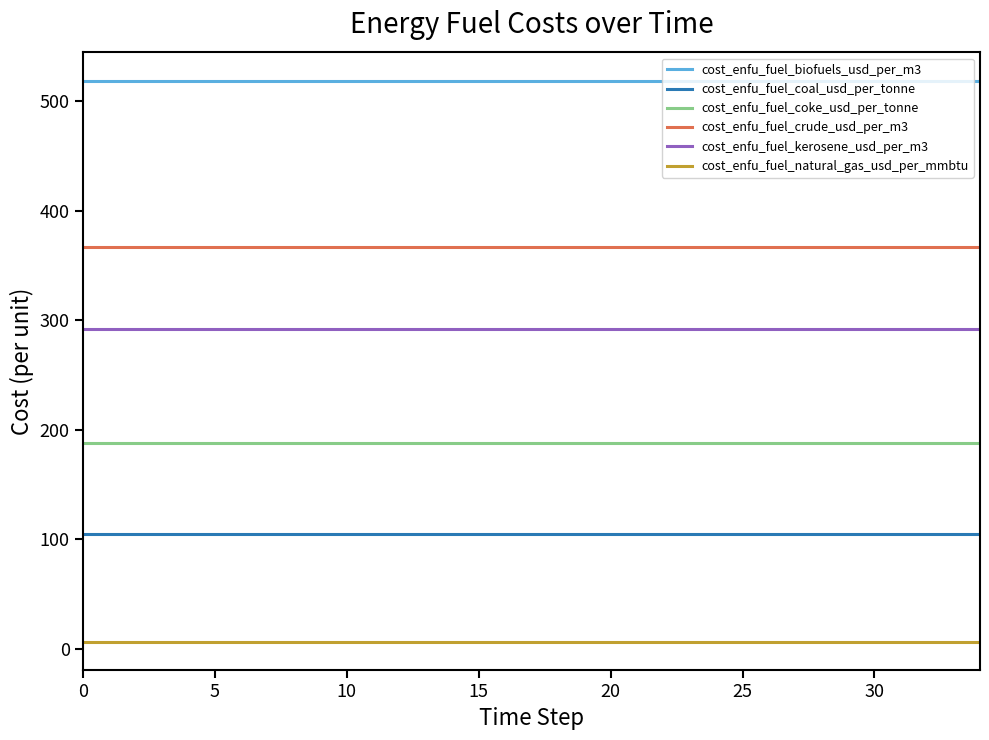

Reading right to left, extract all data points from this chart.

cost_enfu_fuel_biofuels_usd_per_m3: 519.0	519.0	519.0	519.0	519.0	519.0	519.0	519.0	519.0	519.0	519.0	519.0	519.0	519.0	519.0	519.0	519.0	519.0
cost_enfu_fuel_coal_usd_per_tonne: 104.9	104.9	104.9	104.9	104.9	104.9	104.9	104.9	104.9	104.9	104.9	104.9	104.9	104.9	104.9	104.9	104.9	104.9
cost_enfu_fuel_coke_usd_per_tonne: 187.7	187.7	187.7	187.7	187.7	187.7	187.7	187.7	187.7	187.7	187.7	187.7	187.7	187.7	187.7	187.7	187.7	187.7
cost_enfu_fuel_crude_usd_per_m3: 367.4	367.4	367.4	367.4	367.4	367.4	367.4	367.4	367.4	367.4	367.4	367.4	367.4	367.4	367.4	367.4	367.4	367.4
cost_enfu_fuel_kerosene_usd_per_m3: 291.9	291.9	291.9	291.9	291.9	291.9	291.9	291.9	291.9	291.9	291.9	291.9	291.9	291.9	291.9	291.9	291.9	291.9
cost_enfu_fuel_natural_gas_usd_per_mmbtu: 6.2	6.2	6.2	6.2	6.2	6.2	6.2	6.2	6.2	6.2	6.2	6.2	6.2	6.2	6.2	6.2	6.2	6.2